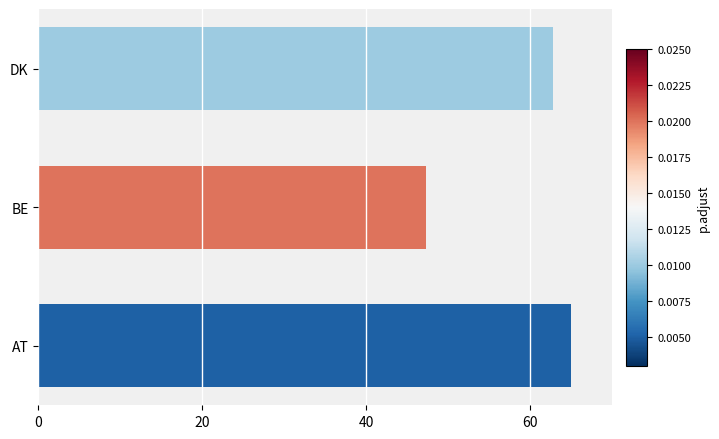

Rank the categories by value from highest to lowest.

AT, DK, BE